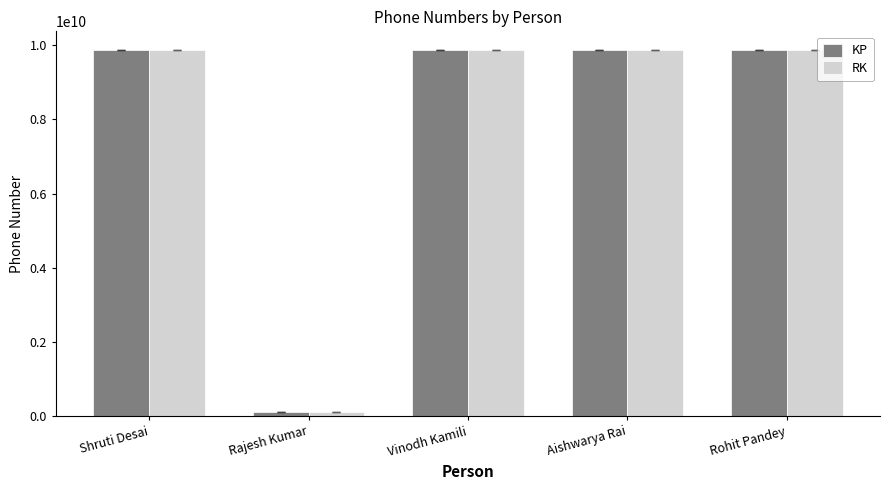

True or false: KP has a value of 9876543213 at Aishwarya Rai.

True